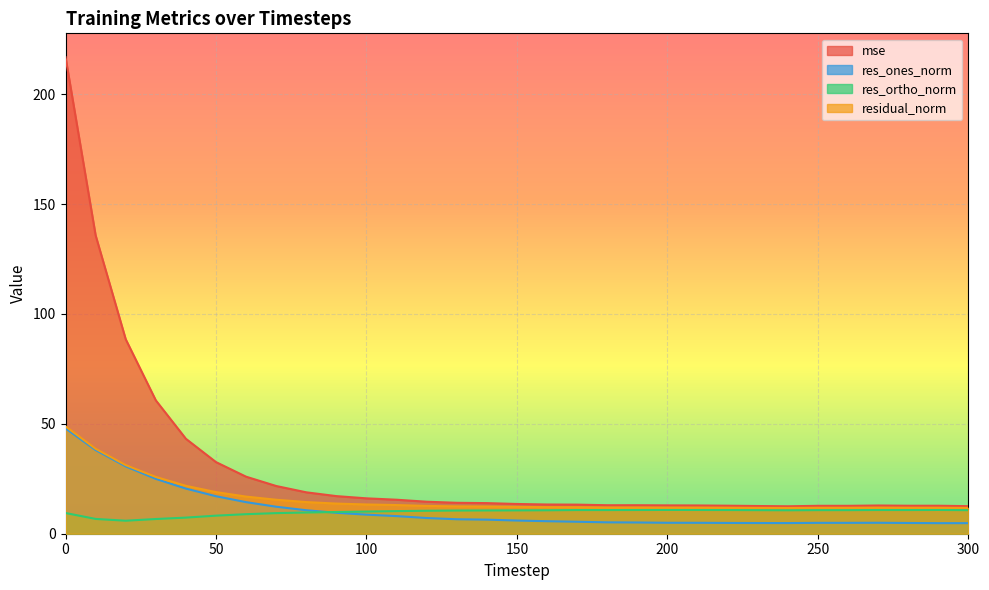

What is the minimum value shown in the chart?

4.8